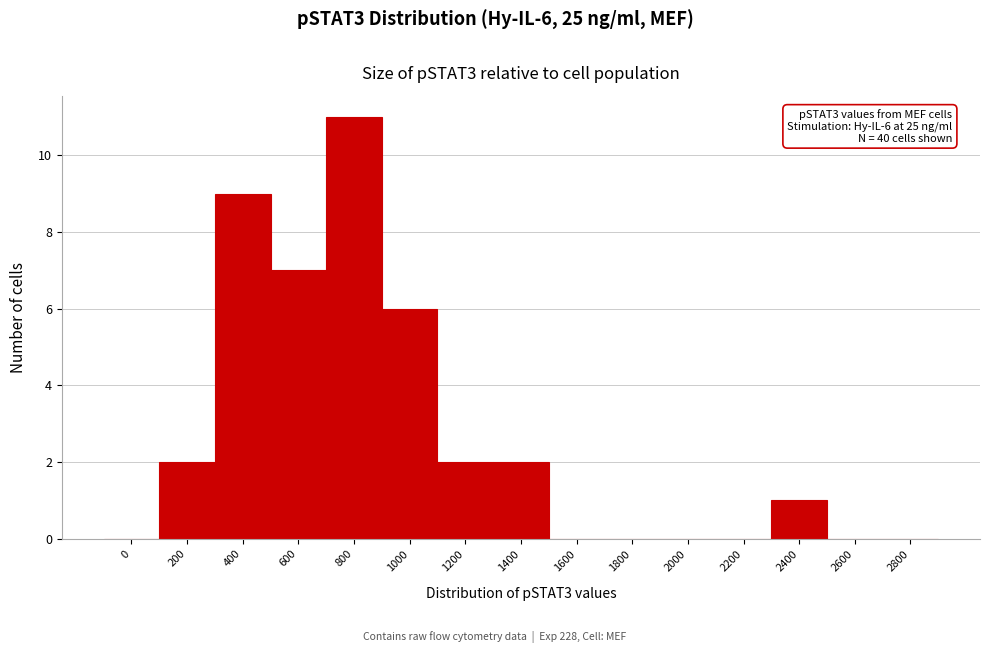

Reading left to right, what are all the values shown in this chart?

0=0	200=2	400=9	600=7	800=11	1000=6	1200=2	1400=2	1600=0	1800=0	2000=0	2200=0	2400=1	2600=0	2800=0